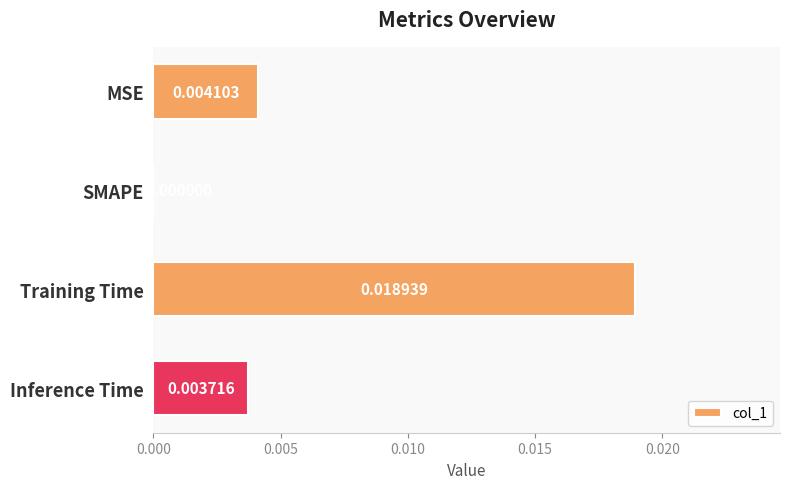

Between SMAPE and MSE, which is larger?

MSE